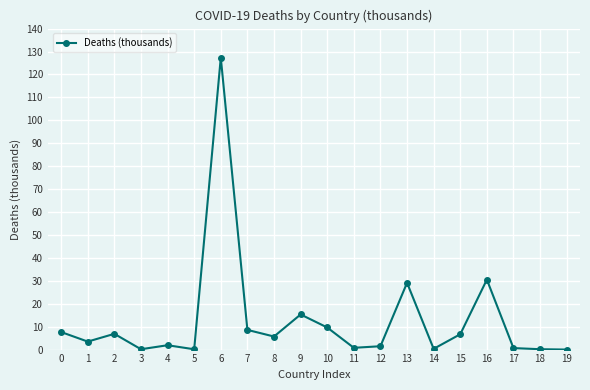

What is the ratio of the value at 7 to the value at 1?

2.5